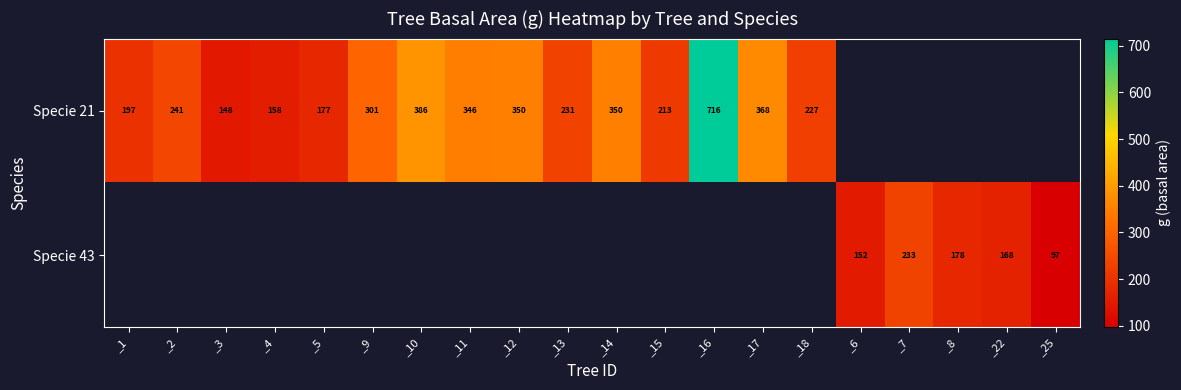

What is the smallest value displayed?

96.5